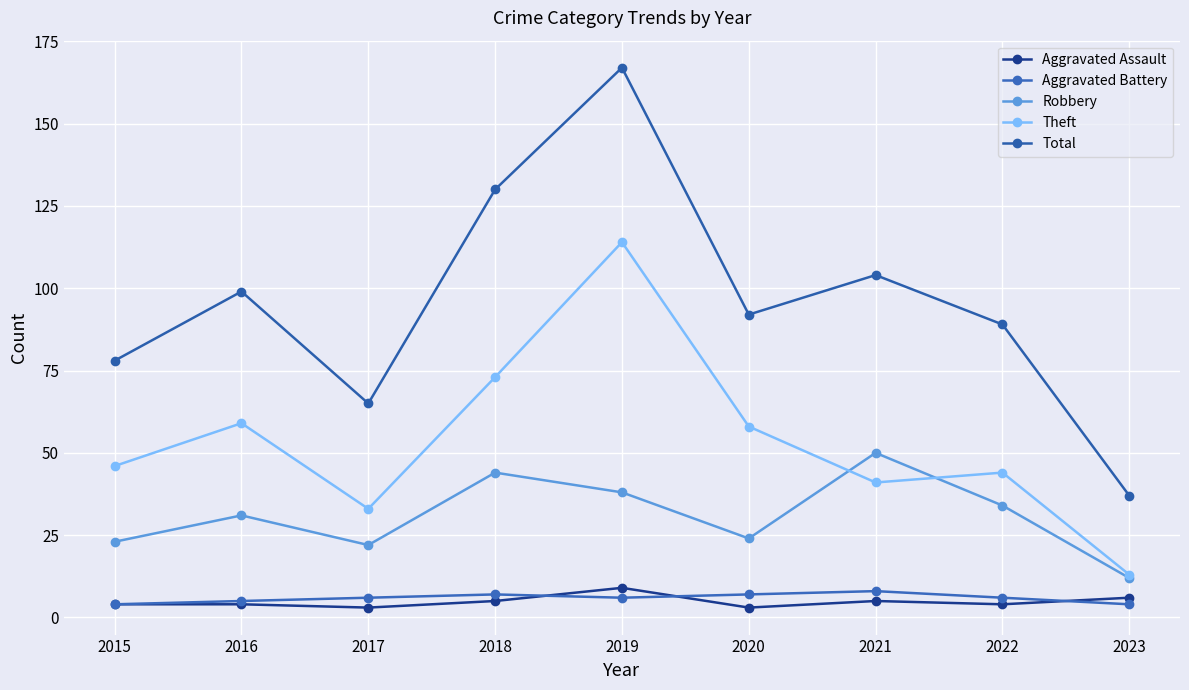

How many interior local valleys does the Aggravated Battery series have?

1